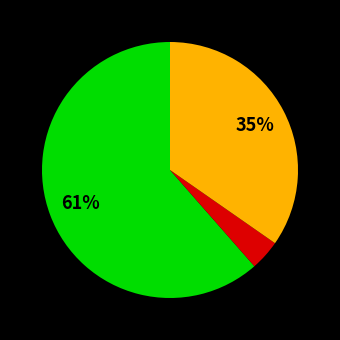

Does any single category account for the majority?

Yes